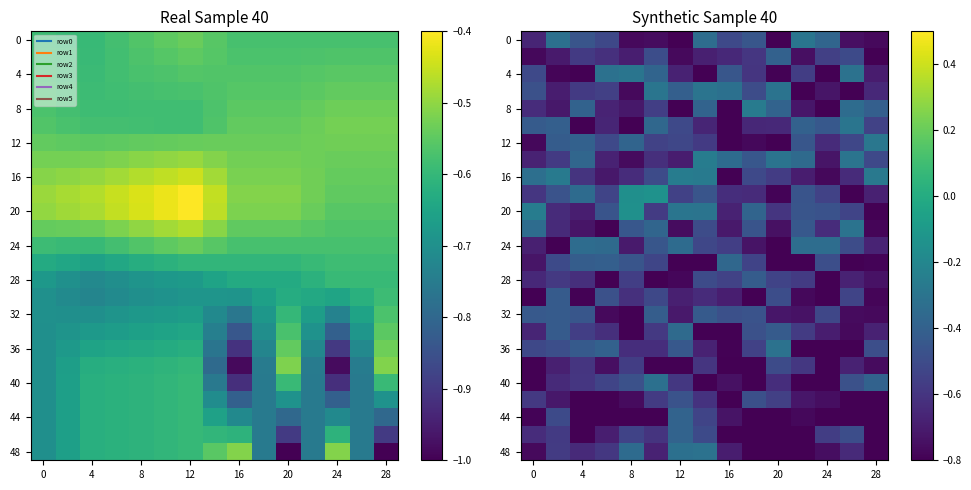

What is the spread (max minus min) of values at 8?

0.8